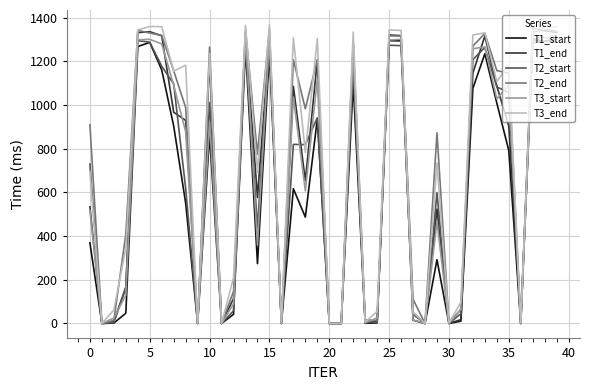

Which series has the largest range (max minus min)?

T3_end